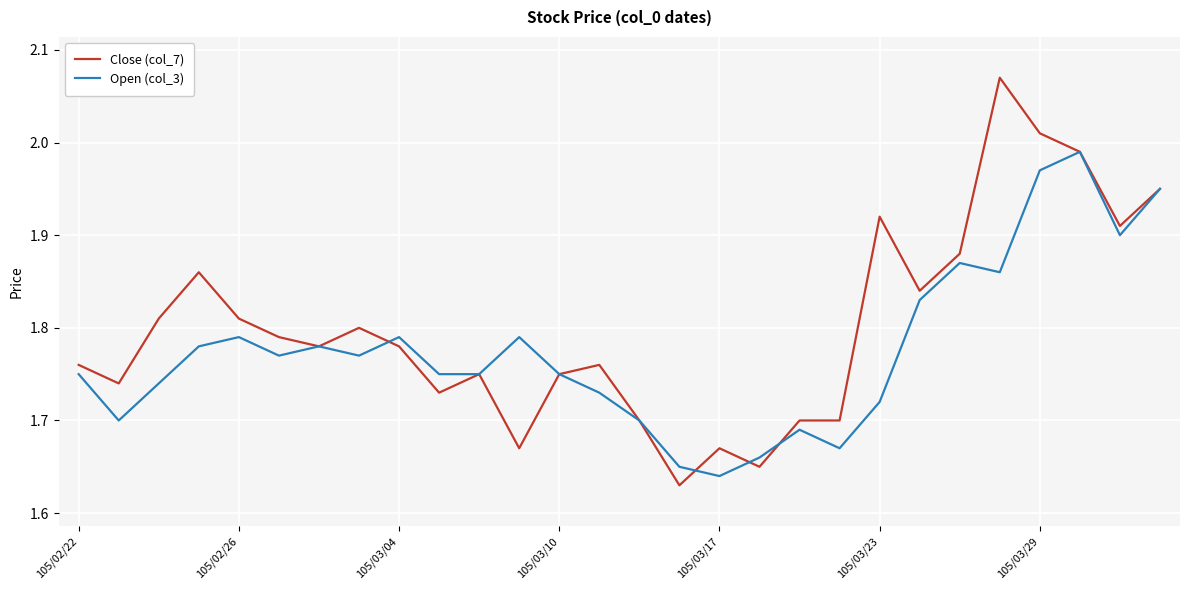

Which series has the largest total across all categories?

Close (col_7)